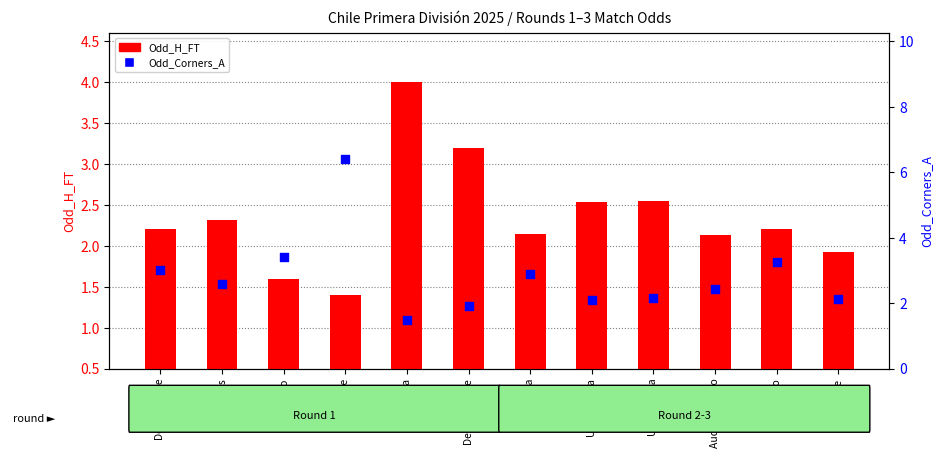

Which series reaches the maximum Y coordinate?

Odd_Corners_A